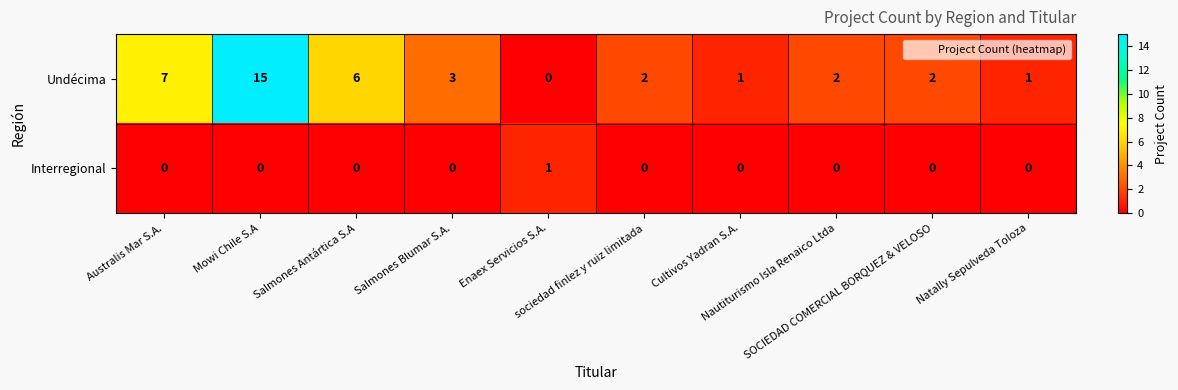

Between Australis Mar S.A. and Salmones Blumar S.A., which series saw the biggest shift?

Undécima